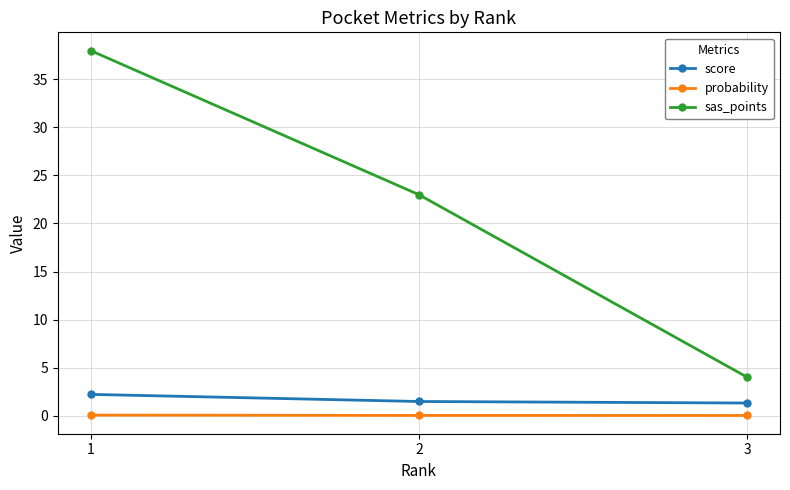

True or false: score has a value of 2.2 at 1.

True